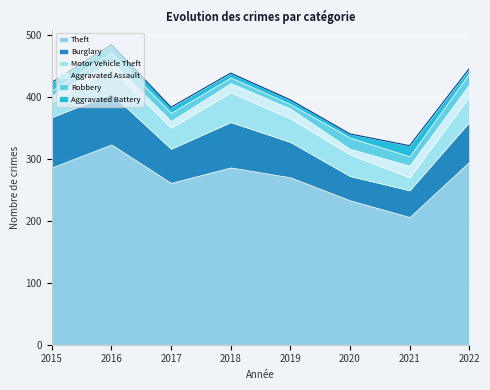

How many lines are shown in the chart?

6